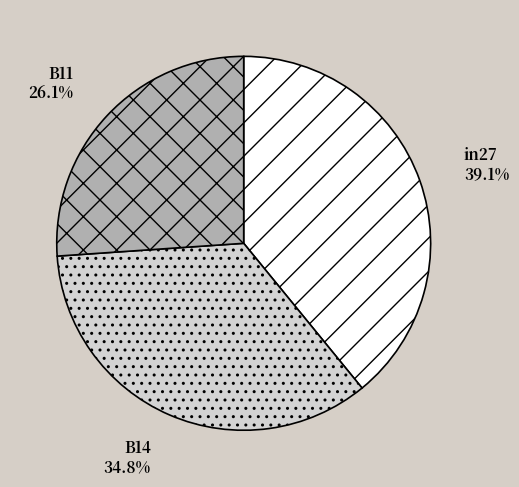

Is the sum of B11 and in27 greater than half?

Yes